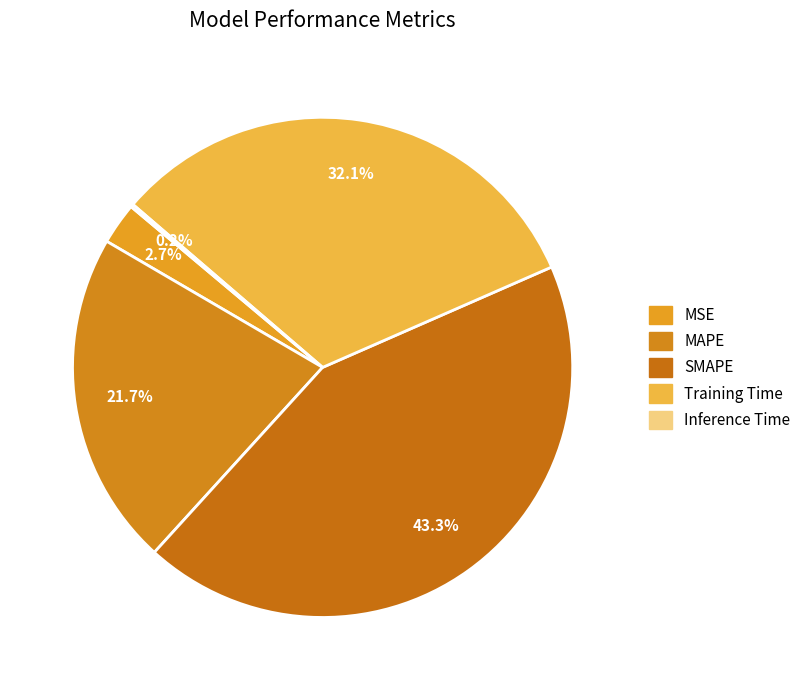

Count the number of slices in the pie.

5